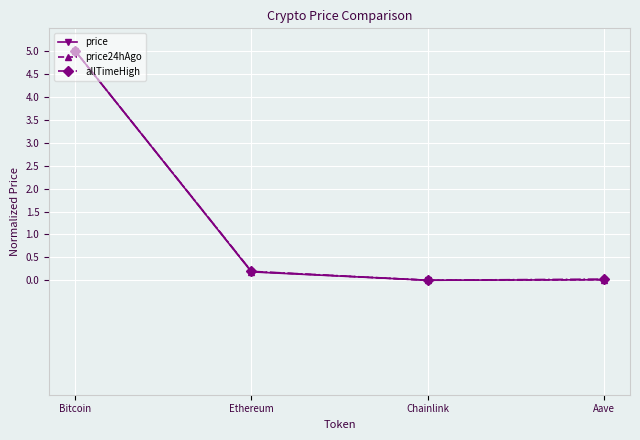

What is the label of the 1st point from the left?

Bitcoin